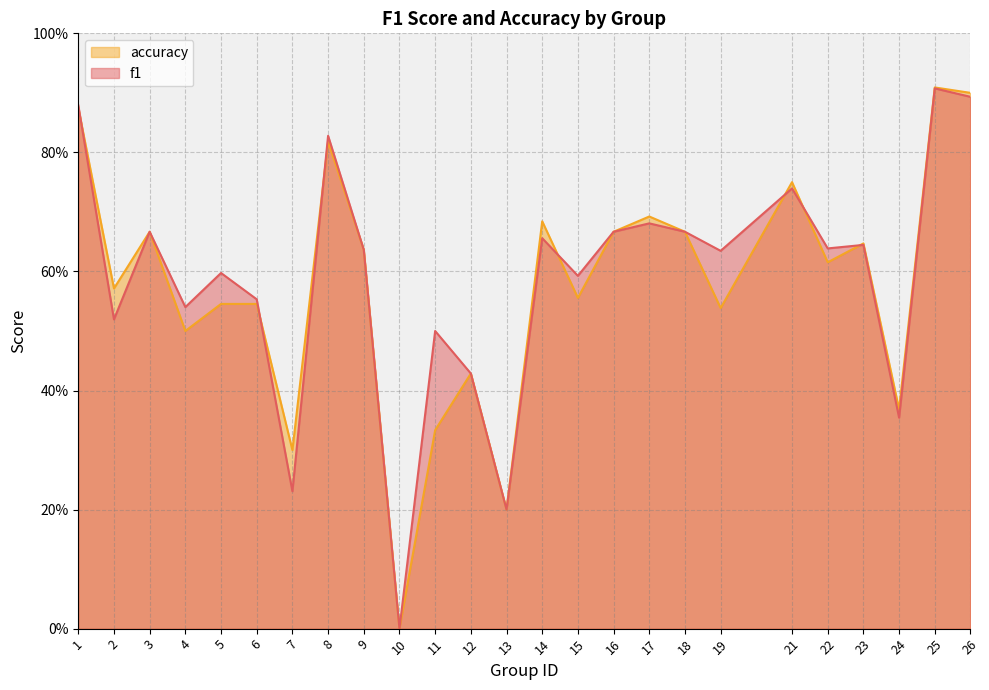

How many values in f1 are above zero?

24